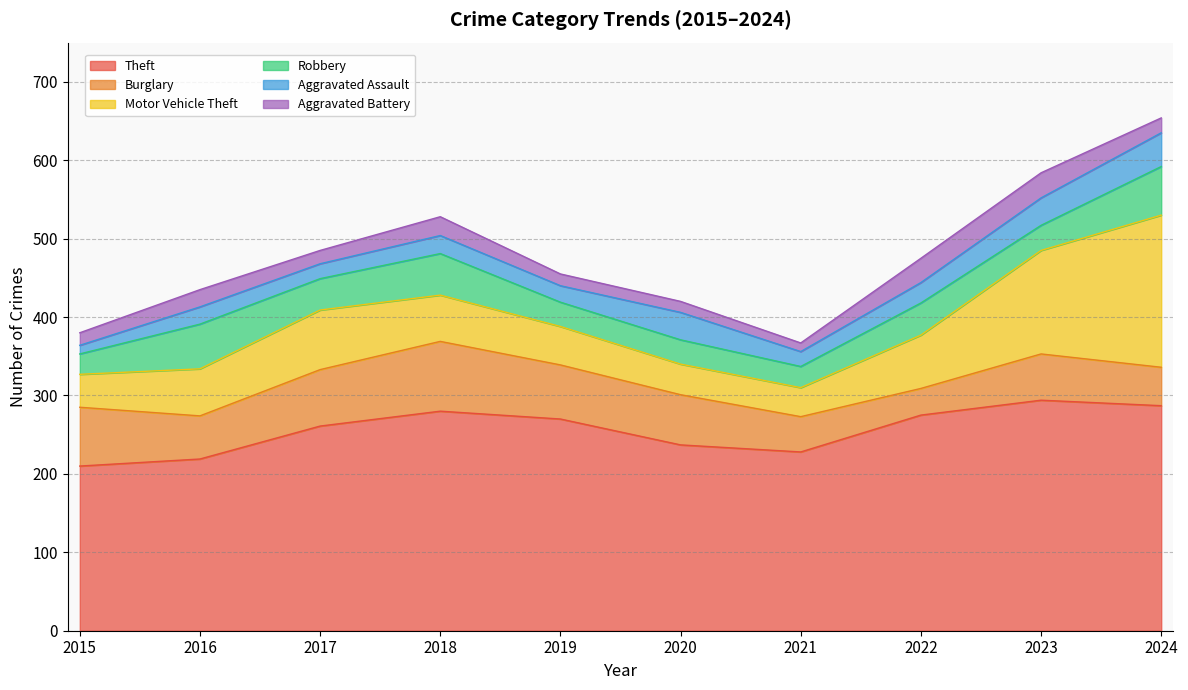

What is the value of the Motor Vehicle Theft point at the 2nd from the left?

60